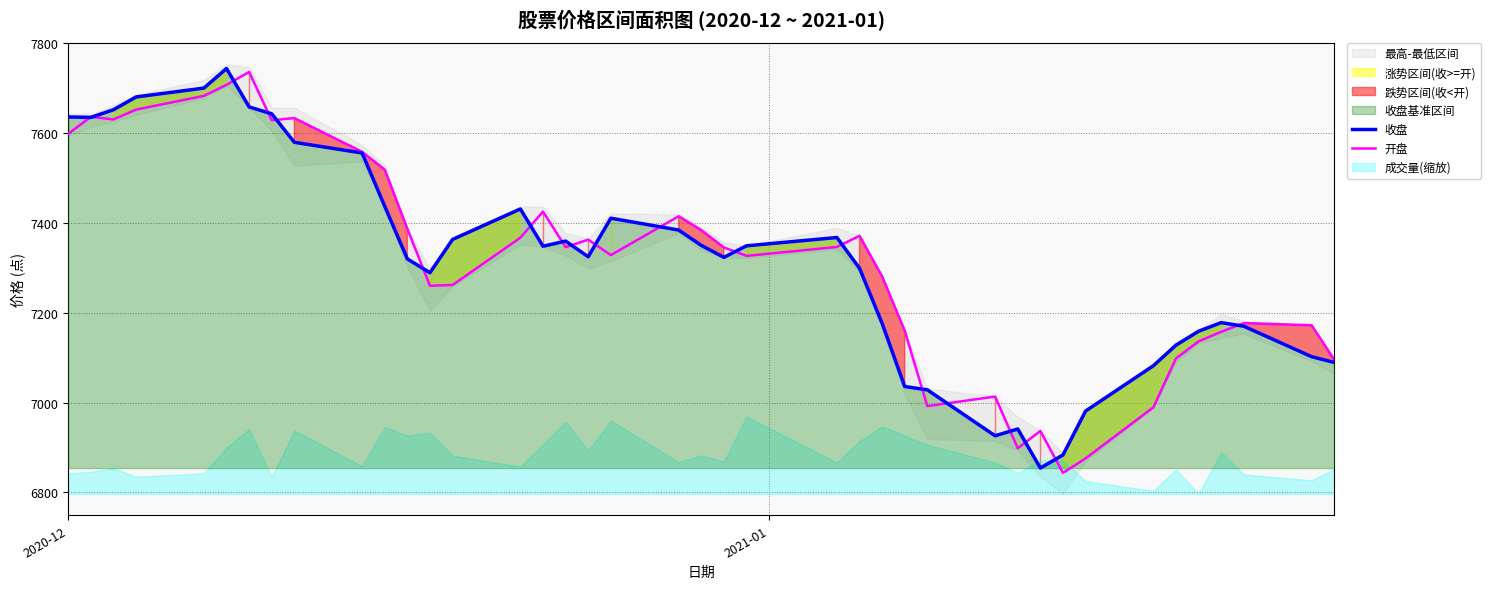

Reading right to left, what are all the values shown in this chart?

收盘: 7089.4	7102.2	7170.1	7178.2	7158.9	7127.9	7082.1	6981.1	6883.3	6854.1	6941.2	6926.0	7028.4	7035.8	7176.6	7299.3	7367.8	7349.2	7323.6	7350.2	7384.4	7410.8	7324.9	7359.8	7348.3	7431.4	7363.5	7289.3	7320.0	7437.1	7556.0	7579.9	7643.4	7658.7	7744.2	7700.6	7680.9	7652.4	7635.4	7636.2
开盘: 7095.2	7172.2	7177.1	7157.7	7136.4	7098.4	6989.5	6875.6	6843.4	6936.8	6898.2	7013.4	6992.2	7160.1	7281.2	7371.5	7346.7	7326.8	7345.7	7384.1	7415.1	7328.6	7363.0	7346.3	7425.5	7367.4	7261.9	7260.3	7387.1	7518.9	7558.5	7633.8	7629.0	7736.5	7707.9	7683.3	7652.7	7630.8	7636.5	7598.8